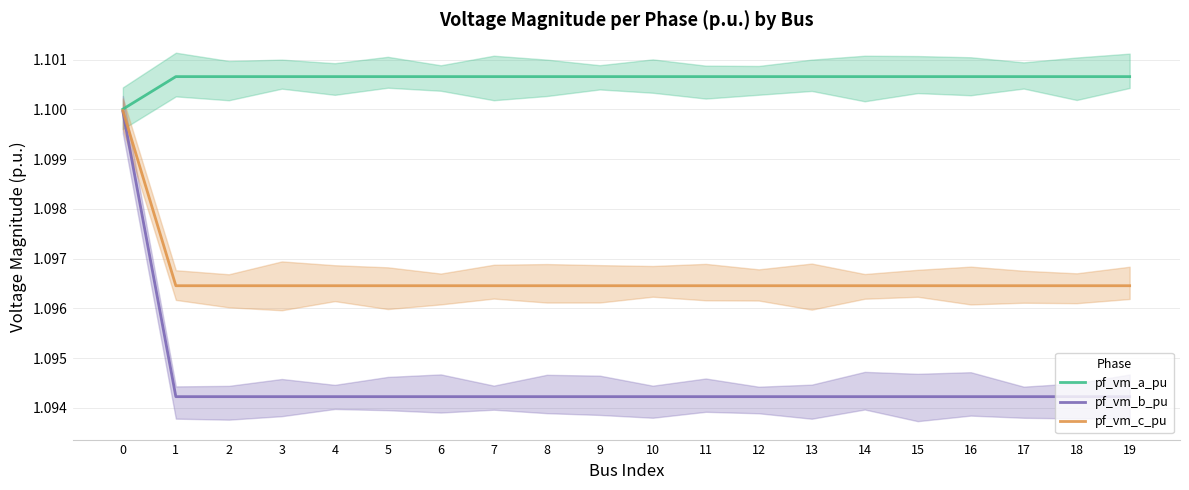

In pf_vm_b_pu, how many points are higher than both neighbors (excluding endpoints)?

1